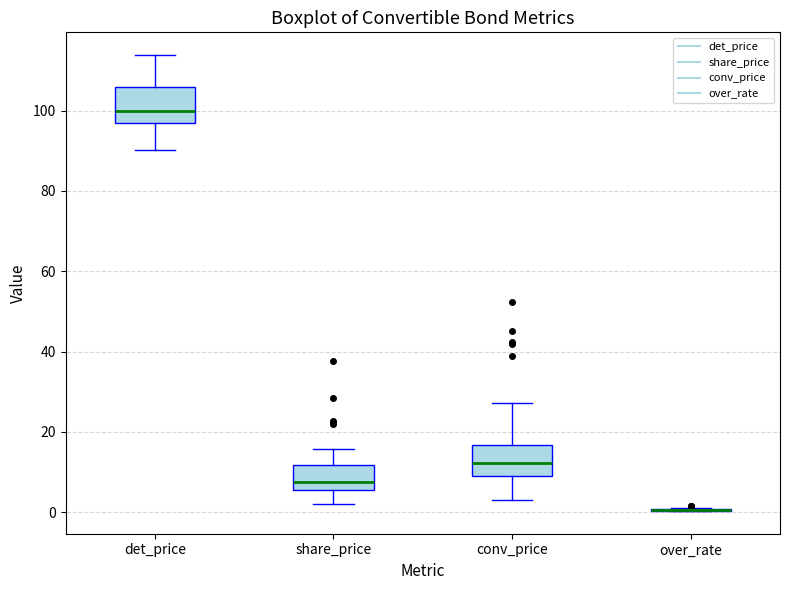

Reading left to right, read every box against the y-axis: the position of its median line, the range the box covers, and the ends of its whiskers. The values are not printed on the chart, so give them approximately, as read against the axis.

det_price: median 100, box 96 to 106, whiskers 90 to 114
share_price: median 8, box 6 to 12, whiskers 2 to 16
conv_price: median 12, box 8 to 16, whiskers 2 to 28
over_rate: box collapsed to a line at 0, whiskers 0 to 2